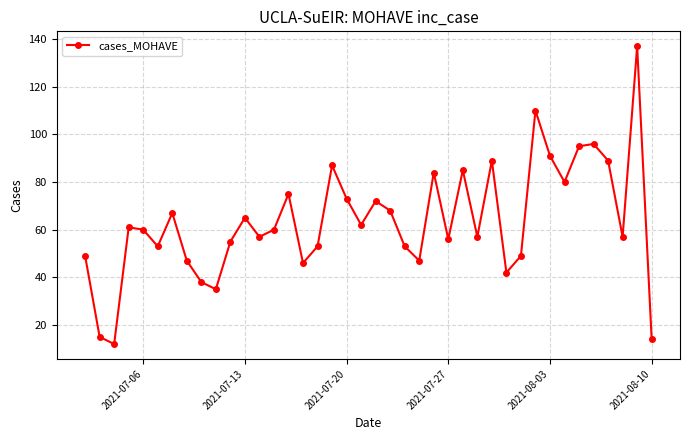

What is the value of the 23rd point from the left?

53